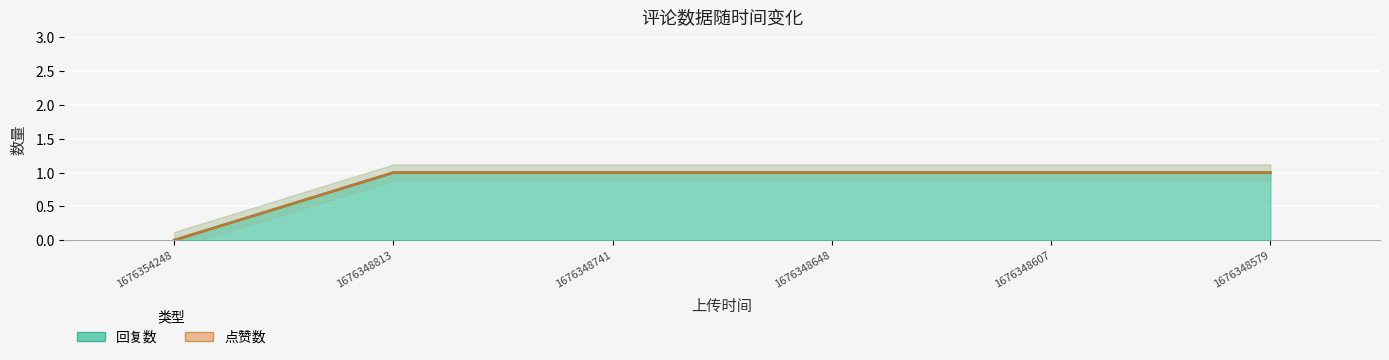

What is the change in value from 1676354248 to 1676348579?

+1